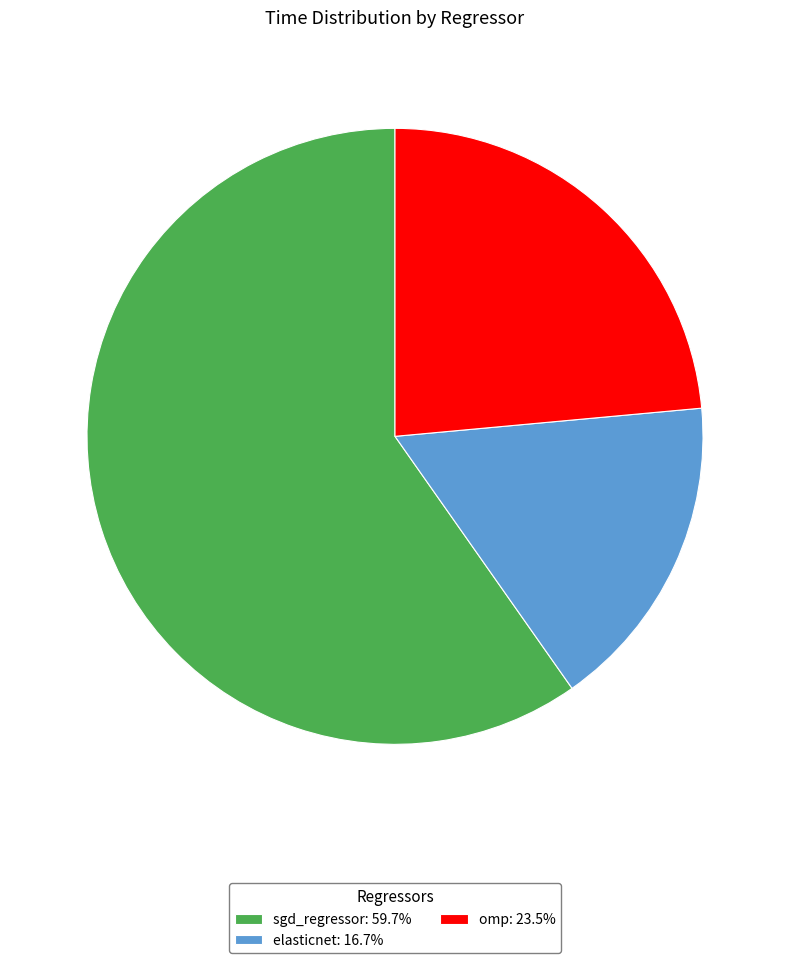

Is the sum of elasticnet: 16.7% and omp: 23.5% greater than half?

No